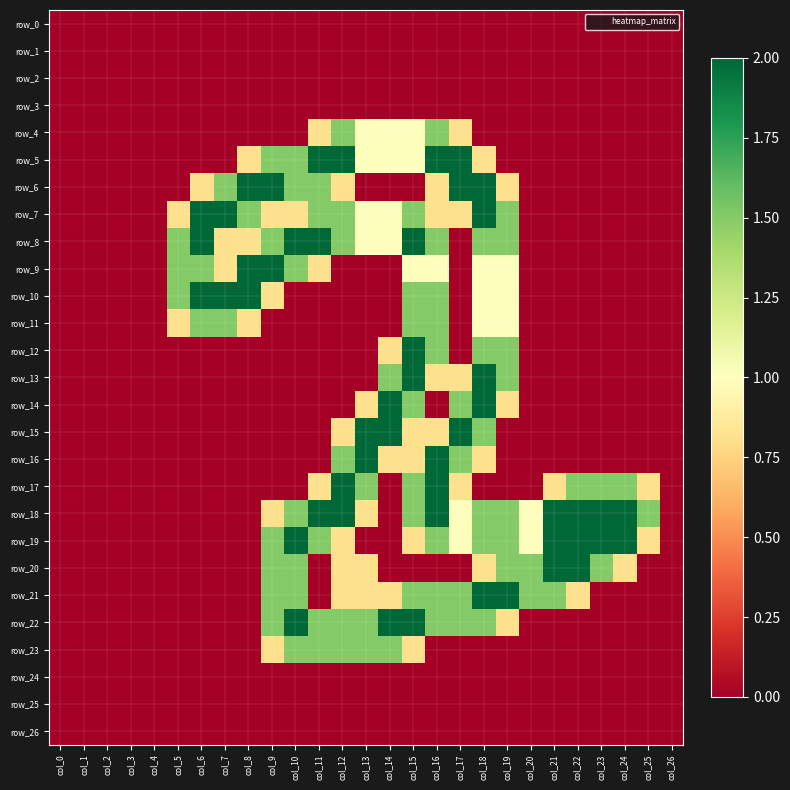

List the series in order of their peak value, lowest first.

row_0, row_1, row_2, row_3, row_24, row_25, row_26, row_4, row_11, row_23, row_5, row_6, row_7, row_8, row_9, row_10, row_12, row_13, row_14, row_15, row_16, row_17, row_18, row_19, row_20, row_21, row_22